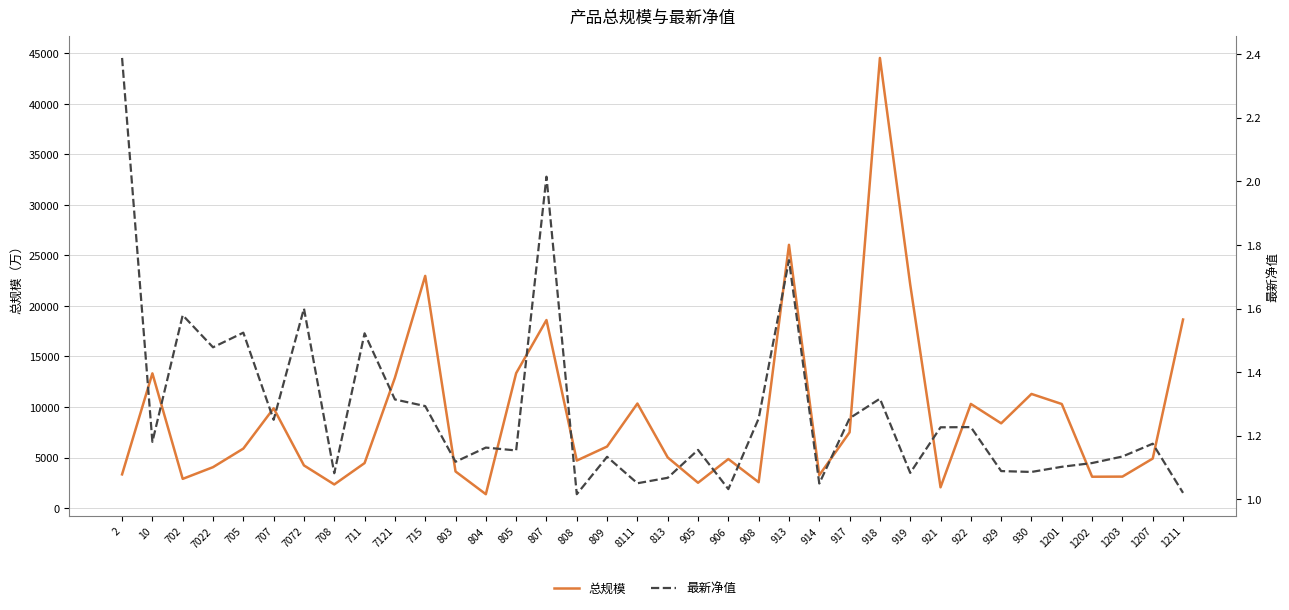

Which category has the highest value in the 最新净值 series?

2